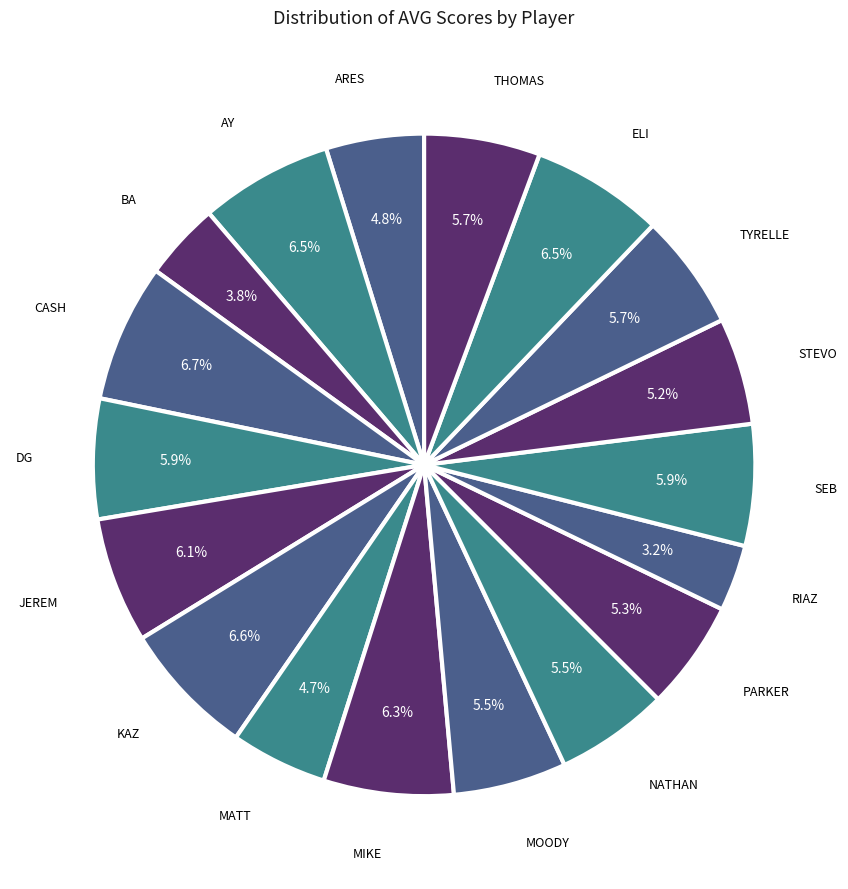

To the nearest percent, what is the difference between the largest and smallest slice percentages?

4%